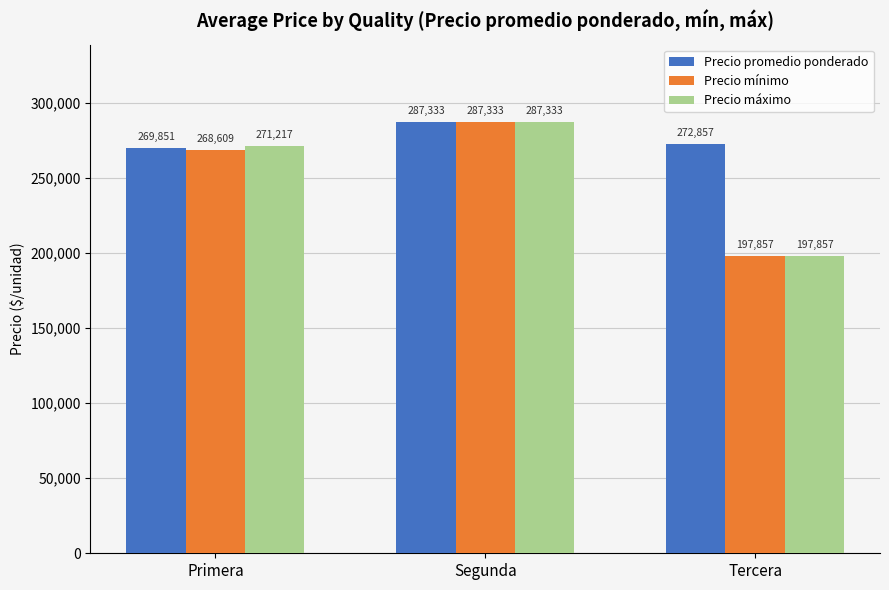

What is the minimum value for Precio mínimo?

197857